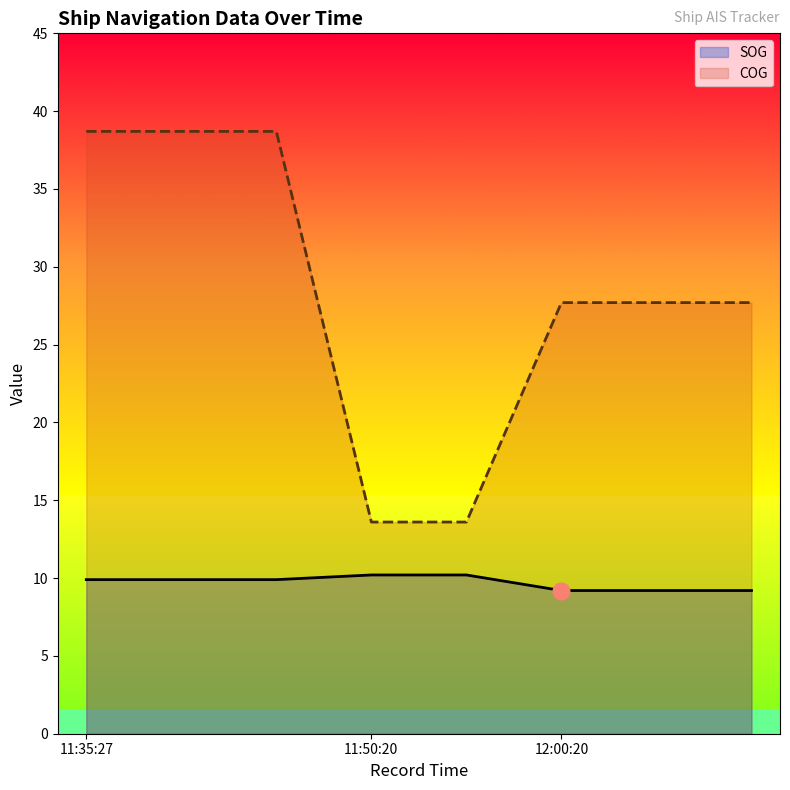

Reading left to right, what are all the values shown in this chart?

SOG: 9.9	9.9	9.9	10.2	10.2	9.2	9.2	9.2
COG: 38.7	38.7	38.7	13.6	13.6	27.7	27.7	27.7